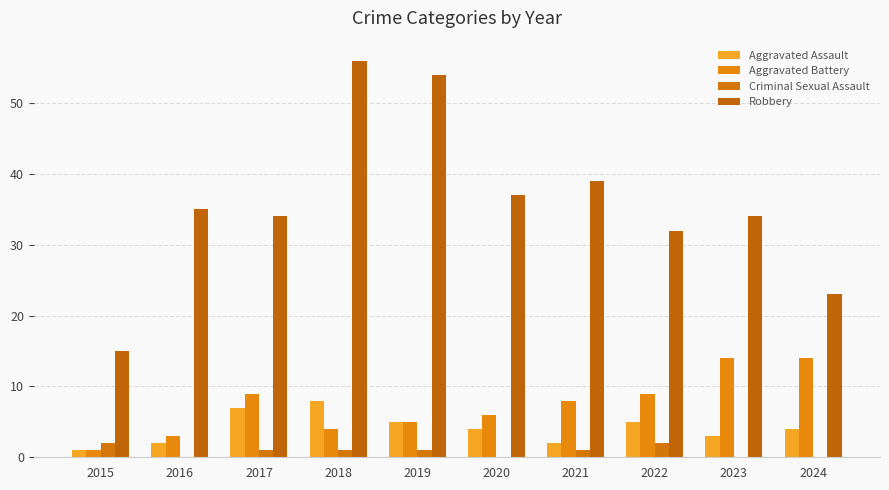

What is the total value across all series at 2016?

40